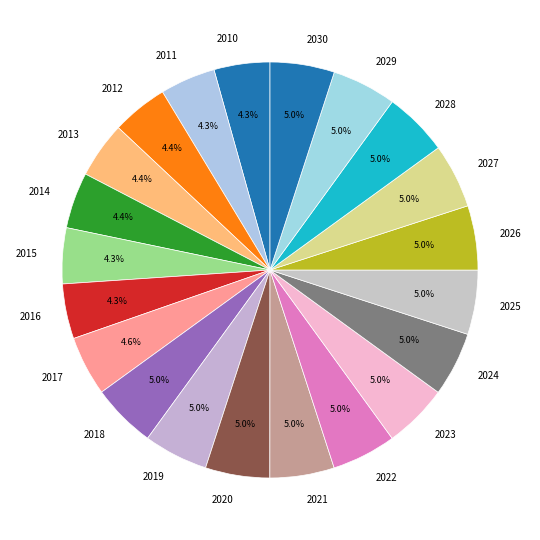

To the nearest percent, what percentage of the pie is 2016?

4%